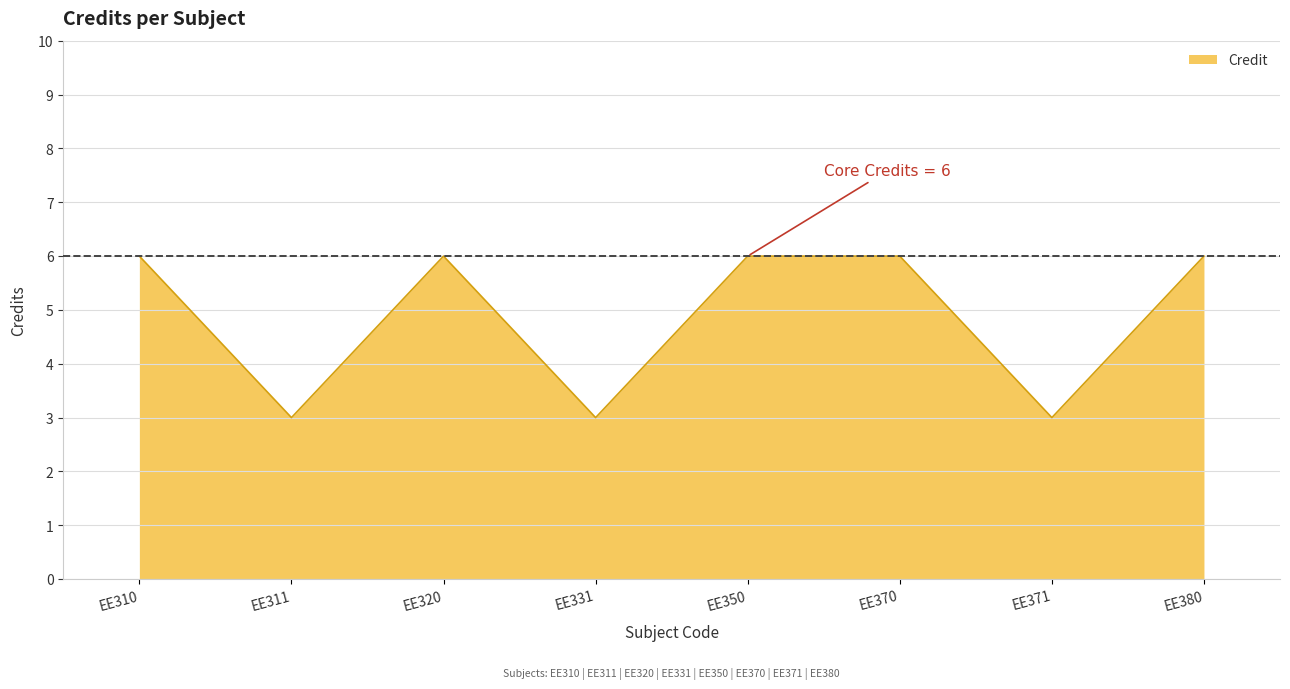

At which category does the data reach its first local valley?

EE311